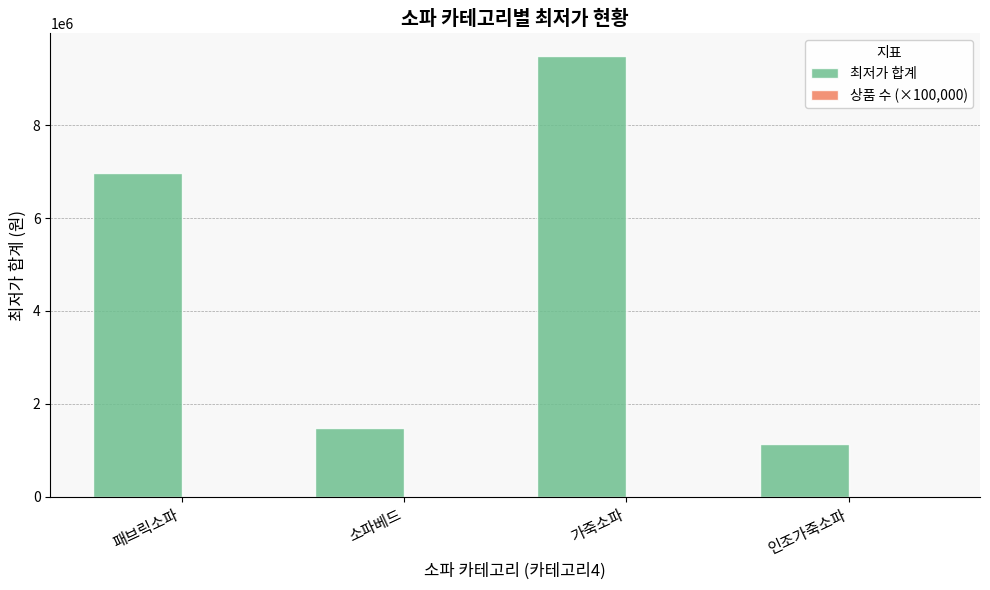

At which category does the chart reach its peak across all series?

가죽소파